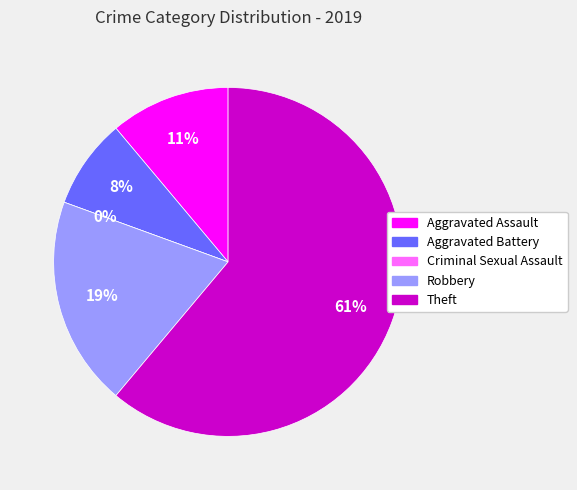

Which category has the smallest portion of the pie?

Criminal Sexual Assault